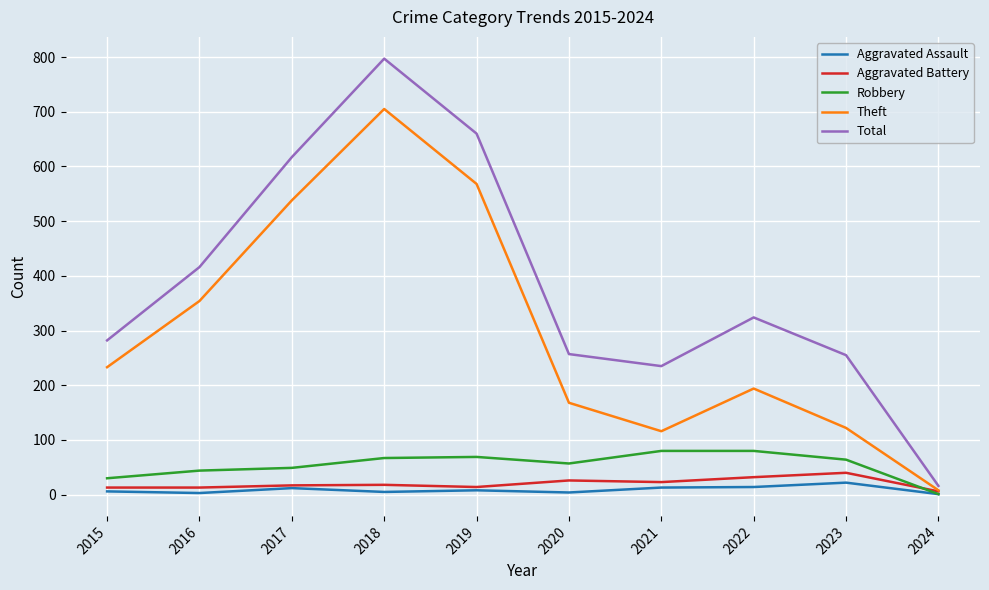

Which series has the largest total across all categories?

Total